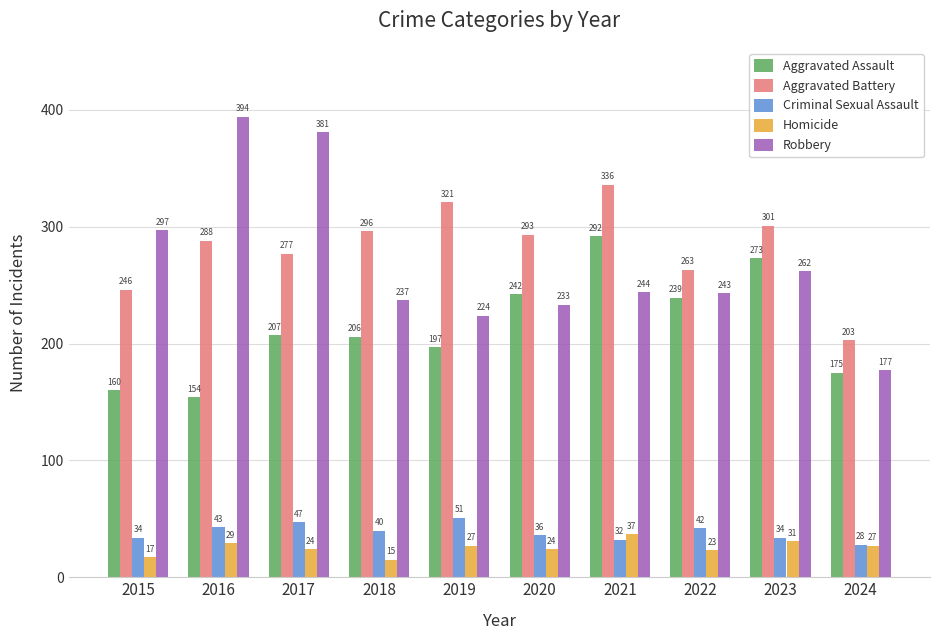

What is the minimum value shown in the chart?

15